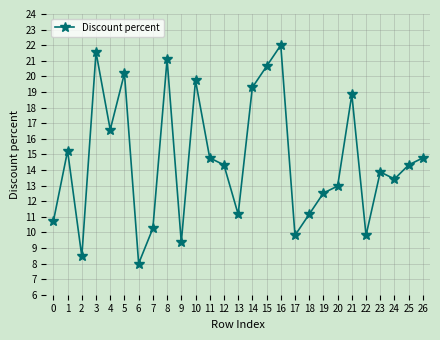

Reading left to right, transcribe all the data shown in this chart.

10.7	15.2	8.5	21.5	16.6	20.2	8.0	10.3	21.1	9.4	19.7	14.8	14.3	11.2	19.3	20.6	22.0	9.8	11.2	12.5	13.0	18.8	9.8	13.9	13.4	14.3	14.8